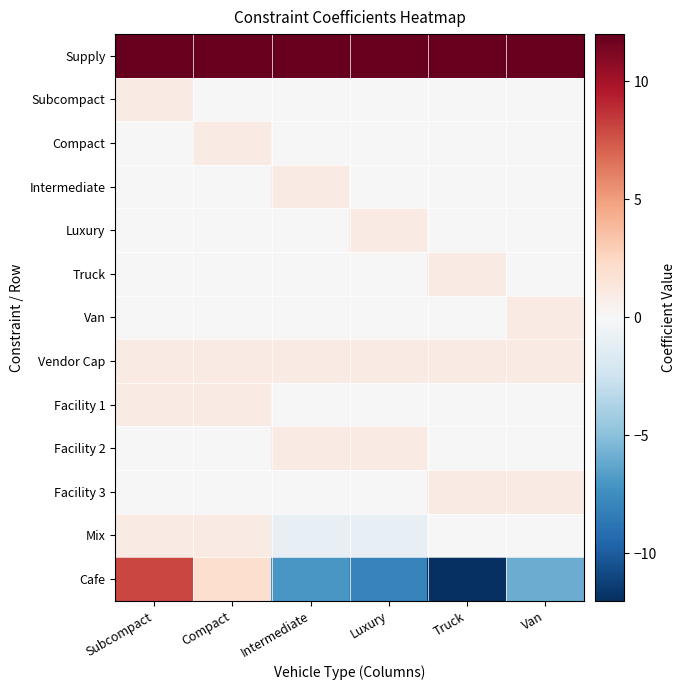

Which has a higher value, Truck or Subcompact?

Truck